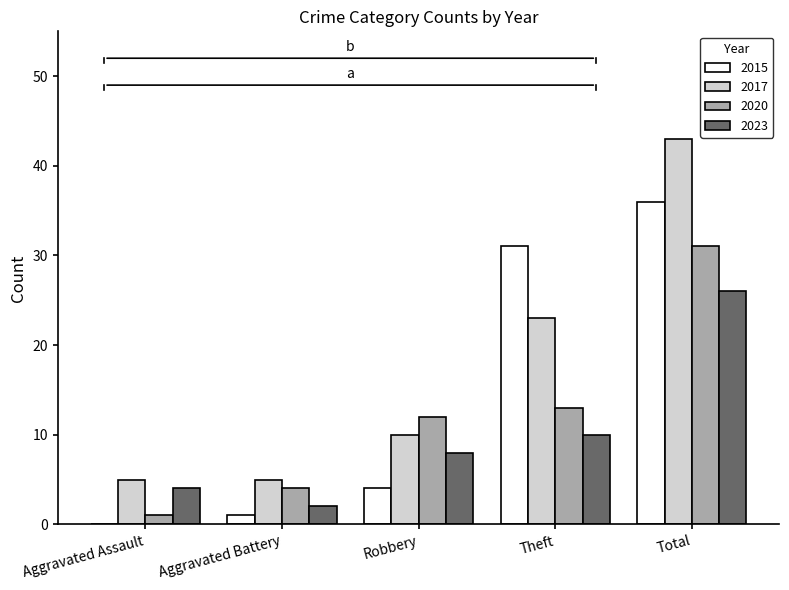

Between Robbery and Total, which series saw the biggest shift?

2017